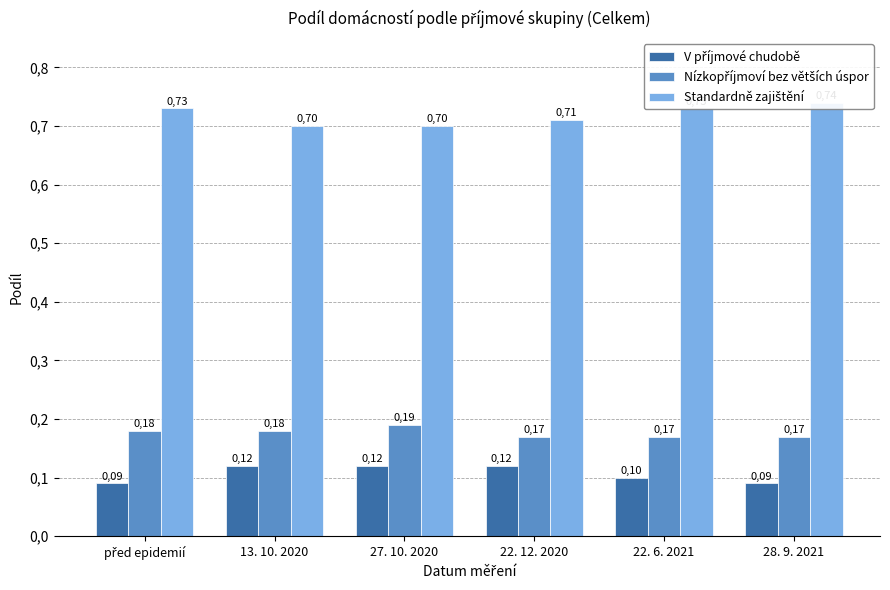

True or false: Standardně zajištění has a value of 0.7 at 28. 9. 2021.

True